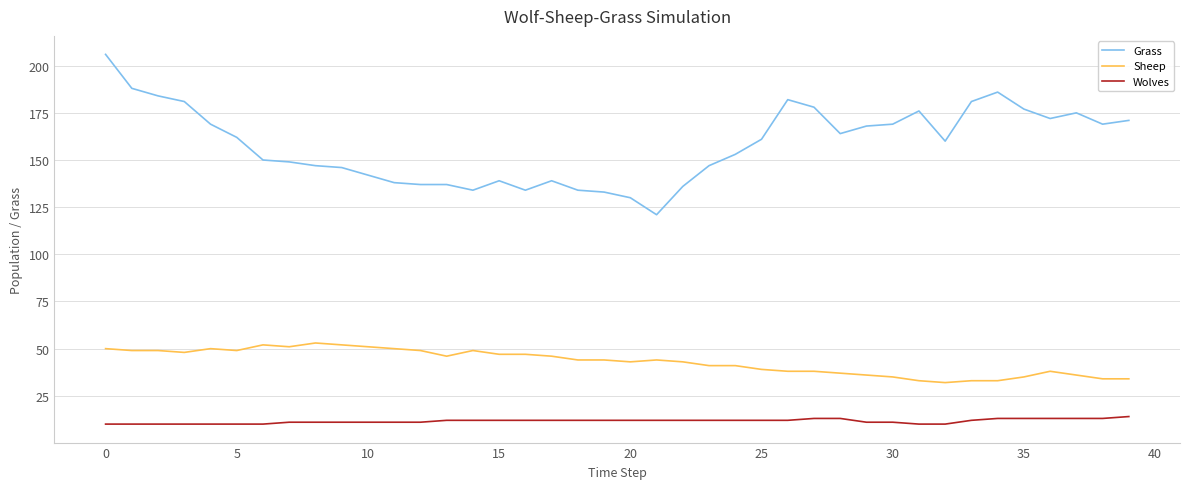

Reading right to left, what are all the values shown in this chart?

Grass: 171	169	175	172	177	186	181	160	176	169	168	164	178	182	161	153	147	136	121	130	133	134	139	134	139	134	137	137	138	142	146	147	149	150	162	169	181	184	188	206
Sheep: 34	34	36	38	35	33	33	32	33	35	36	37	38	38	39	41	41	43	44	43	44	44	46	47	47	49	46	49	50	51	52	53	51	52	49	50	48	49	49	50
Wolves: 14	13	13	13	13	13	12	10	10	11	11	13	13	12	12	12	12	12	12	12	12	12	12	12	12	12	12	11	11	11	11	11	11	10	10	10	10	10	10	10